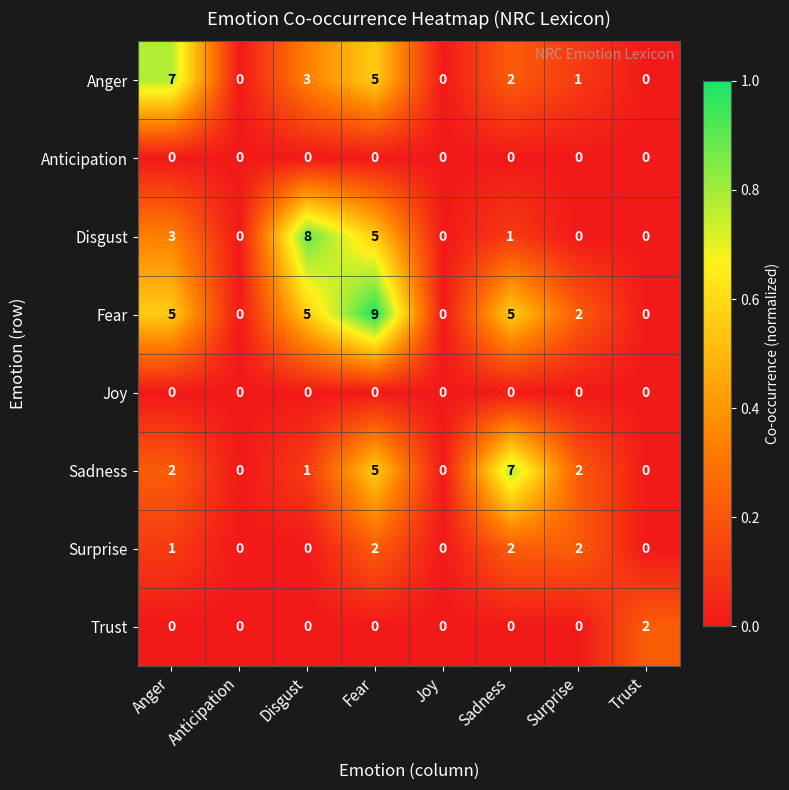

What is the total value across all series at Surprise?

7